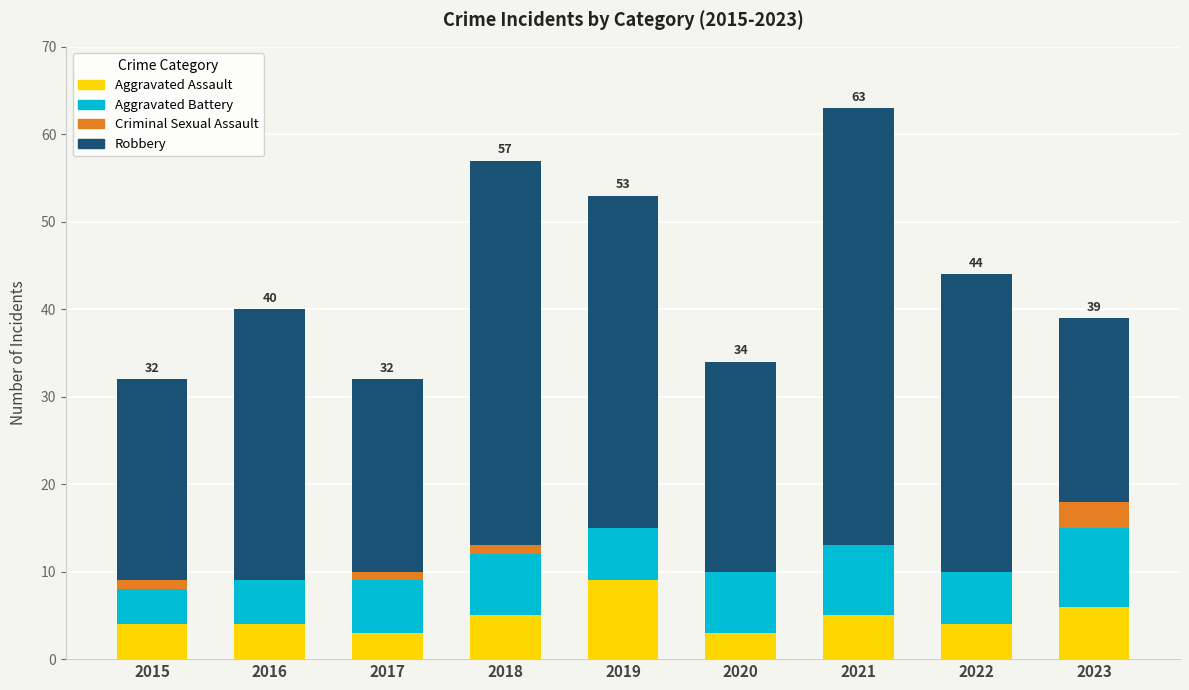

What are all the series names shown in the legend?

Aggravated Assault, Aggravated Battery, Criminal Sexual Assault, Robbery